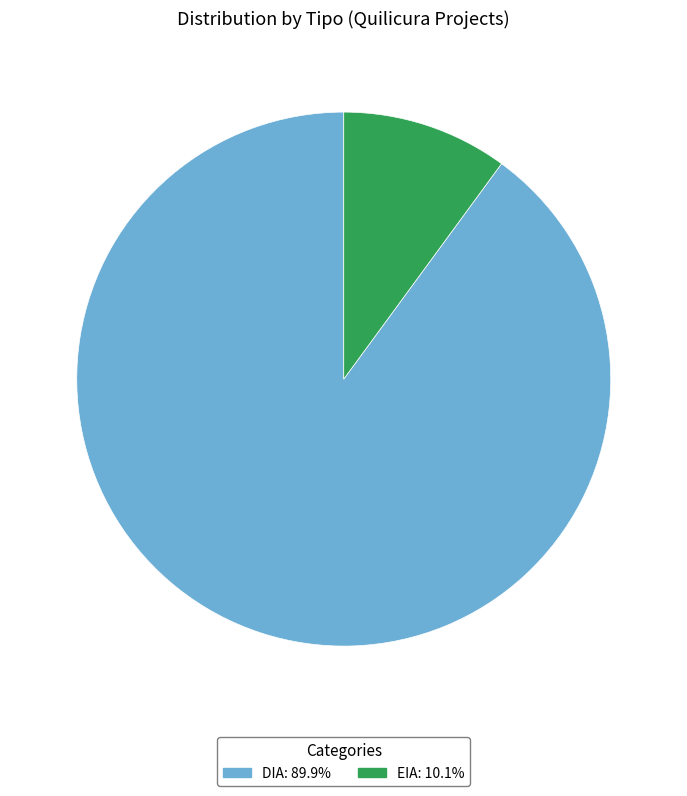

Rank the categories by value from highest to lowest.

DIA, EIA